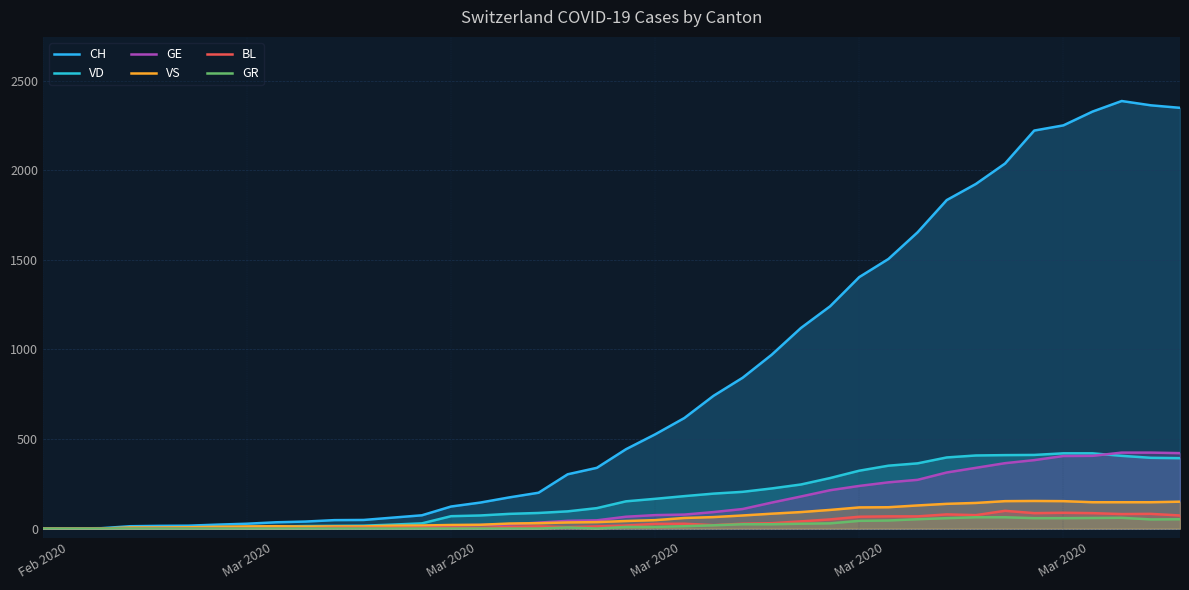

How many values in the CH series exceed 443?

19